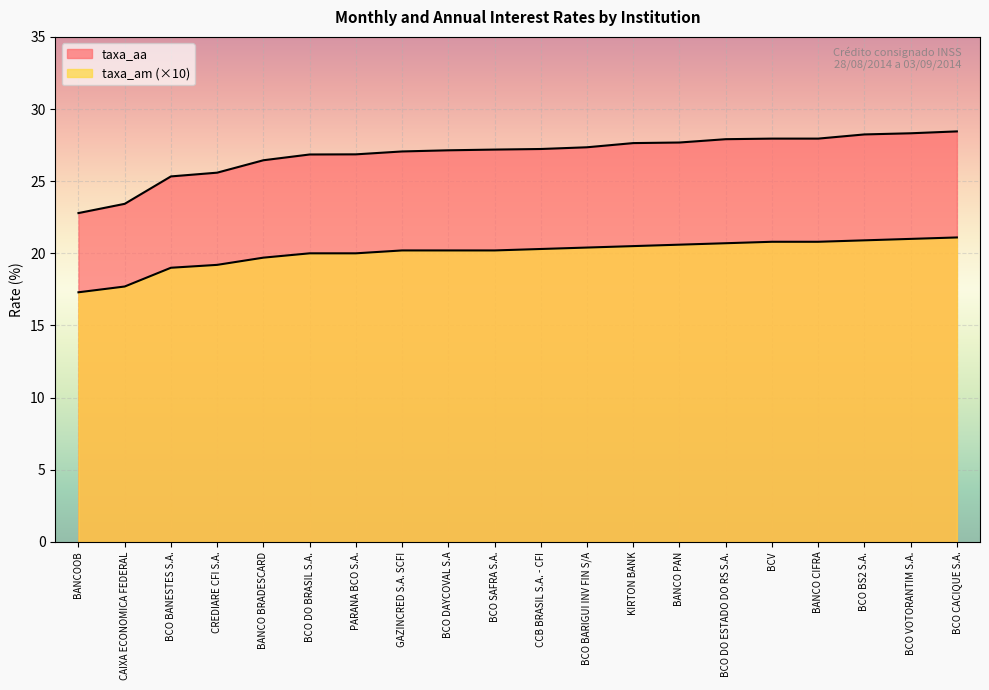

What is the average value of the taxa_am series?

20.0